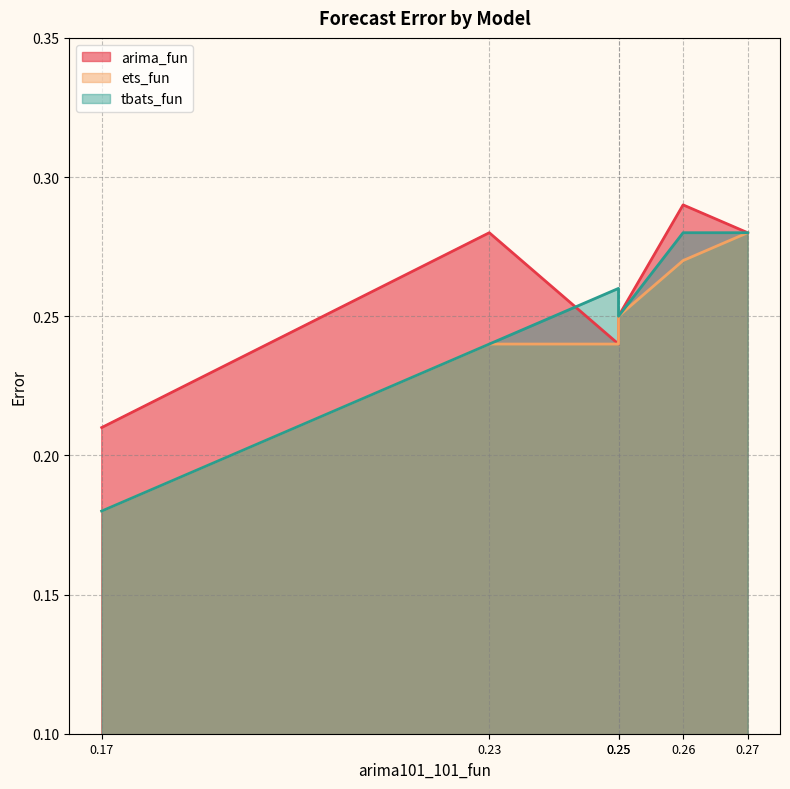

Reading left to right, extract all data points from this chart.

arima_fun: 0.2	0.3	0.2	0.2	0.3	0.3
ets_fun: 0.2	0.2	0.2	0.2	0.3	0.3
tbats_fun: 0.2	0.2	0.3	0.2	0.3	0.3